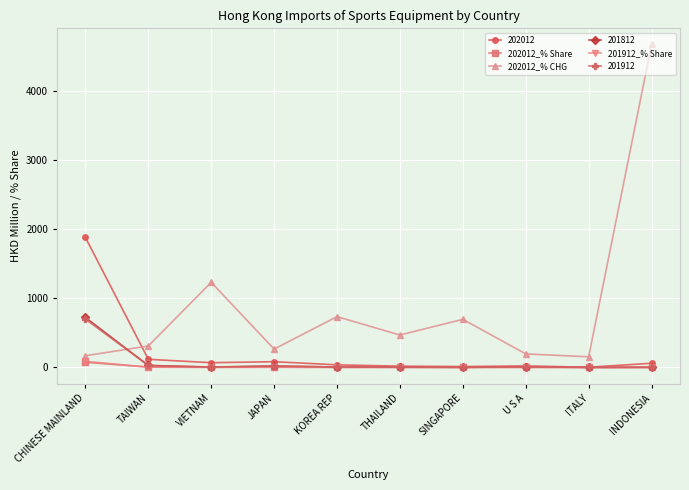

In 201912_% Share, how many points are lower than both neighbors (excluding endpoints)?

3